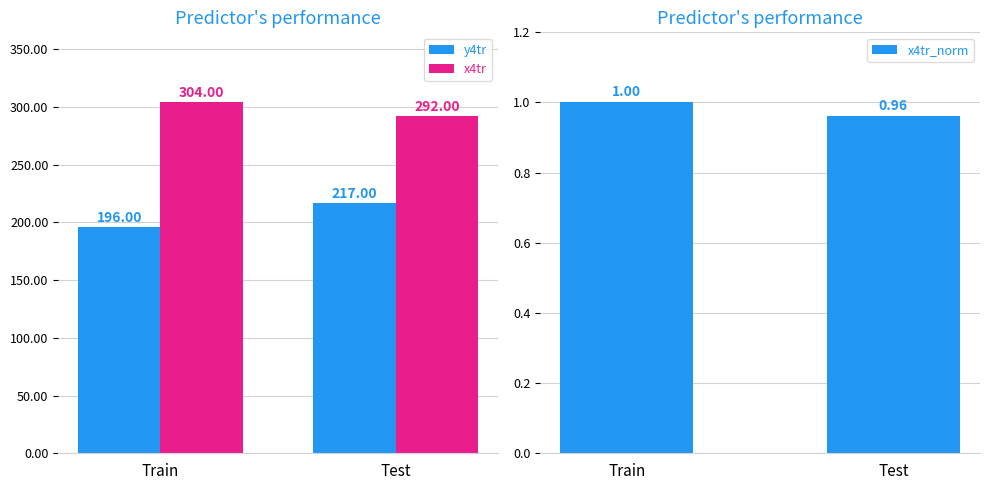

Reading left to right, what are all the values shown in this chart?

y4tr: Train=196.0	Test=217.0
x4tr: Train=304.0	Test=292.0
x4tr_norm: Train=1.0	Test=1.0